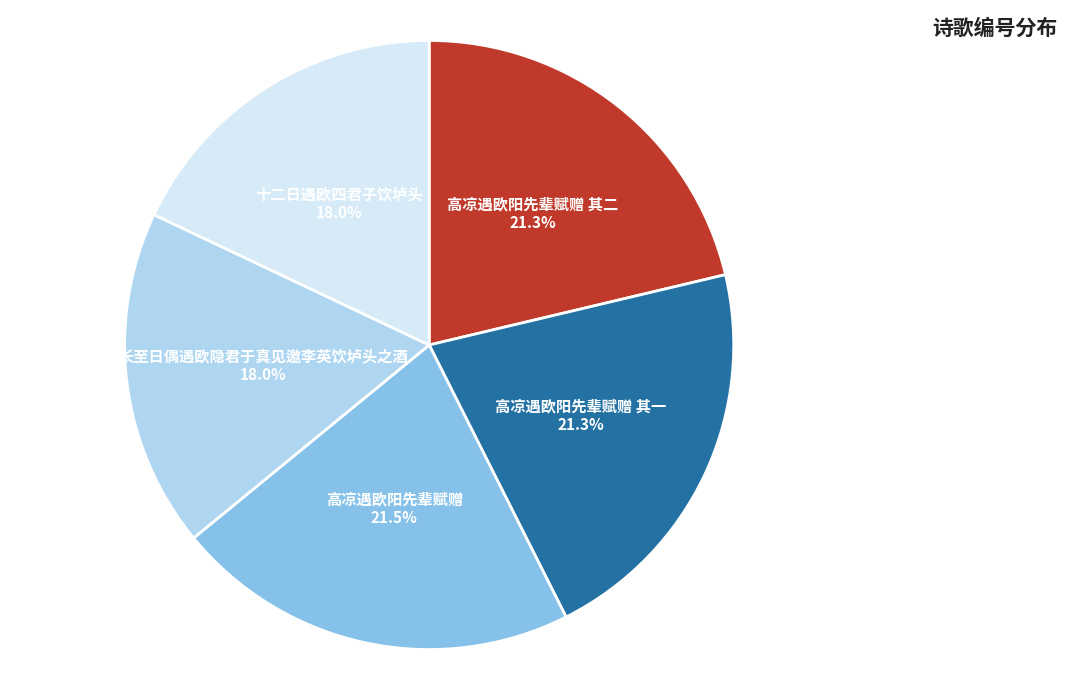

The 长至日偶遇欧隐君于真见邀李英饮垆头之酒 slice represents 18% of the pie. True or false?

True